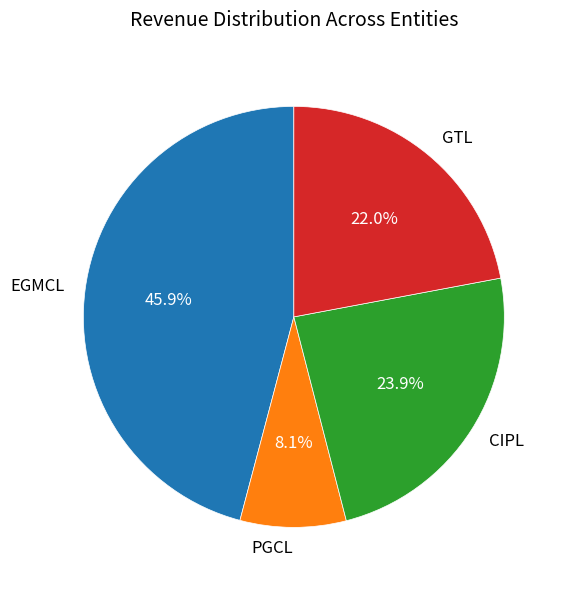

What is the smallest slice in the pie chart?

PGCL